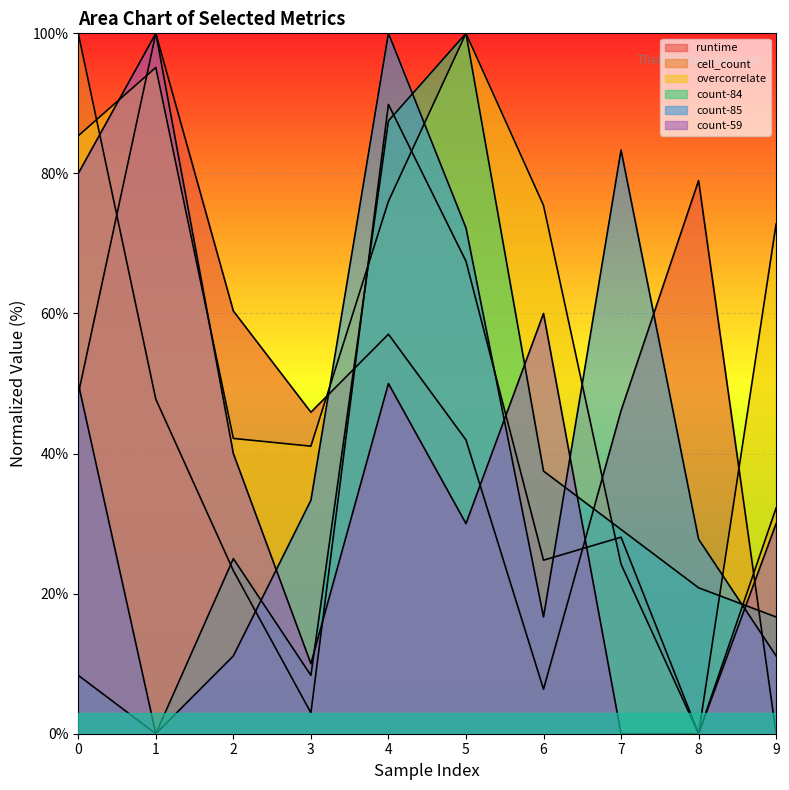

The value of overcorrelate at 2 is 42.2. True or false?

True